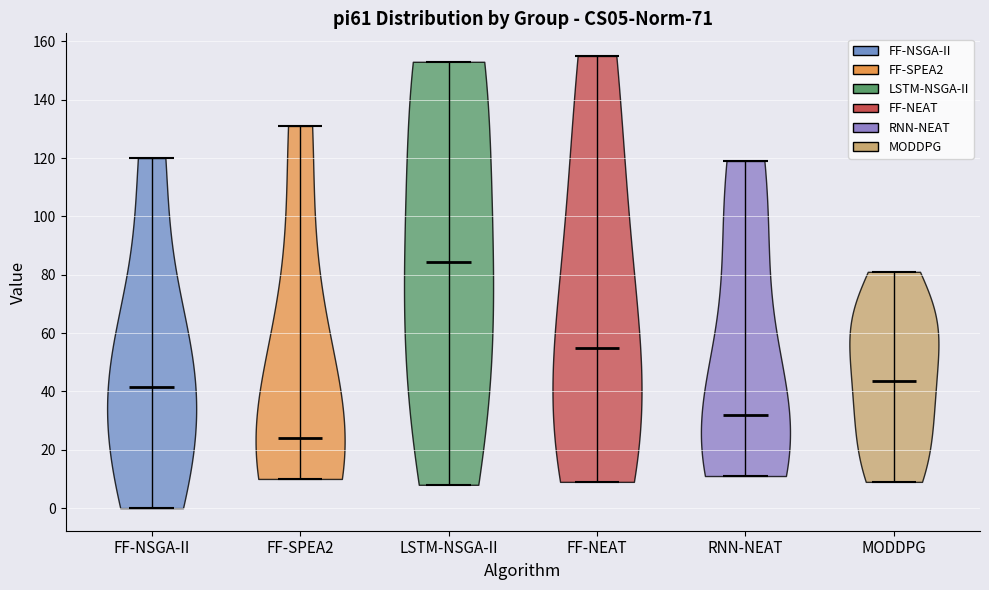

Reading left to right, read every violin against the y-axis: where its median line is, and the lowest and highest points it reaches. The values are not printed on the chart, so give them approximately, as read against the axis.

FF-NSGA-II: median line 42, lowest point 0, highest point 120
FF-SPEA2: median line 24, lowest point 10, highest point 132
LSTM-NSGA-II: median line 84, lowest point 8, highest point 154
FF-NEAT: median line 56, lowest point 10, highest point 156
RNN-NEAT: median line 32, lowest point 12, highest point 120
MODDPG: median line 44, lowest point 10, highest point 82